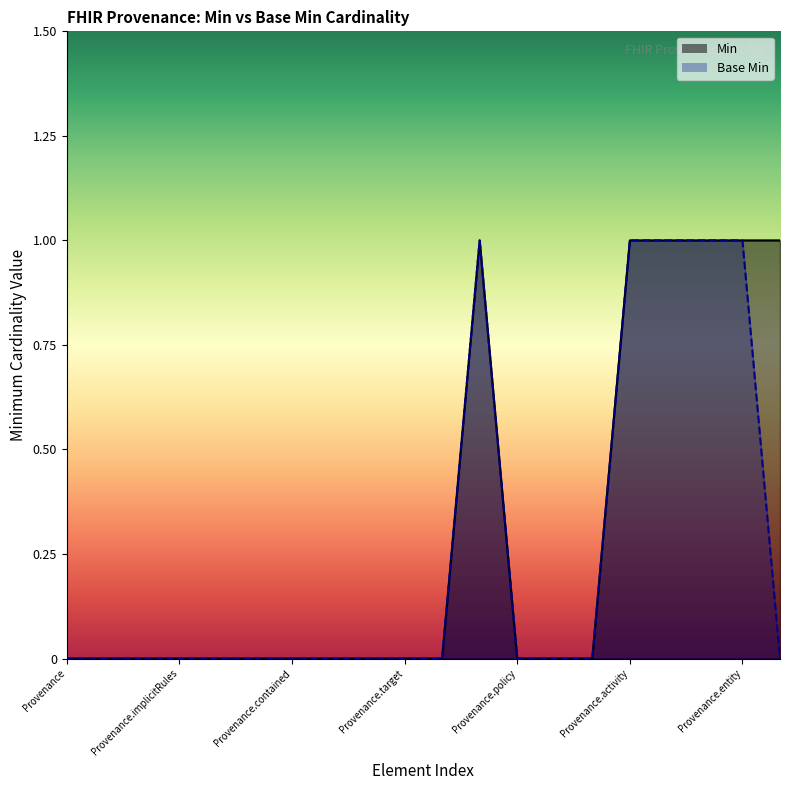

What is the value of the Base Min point at the 12th from the left?

1